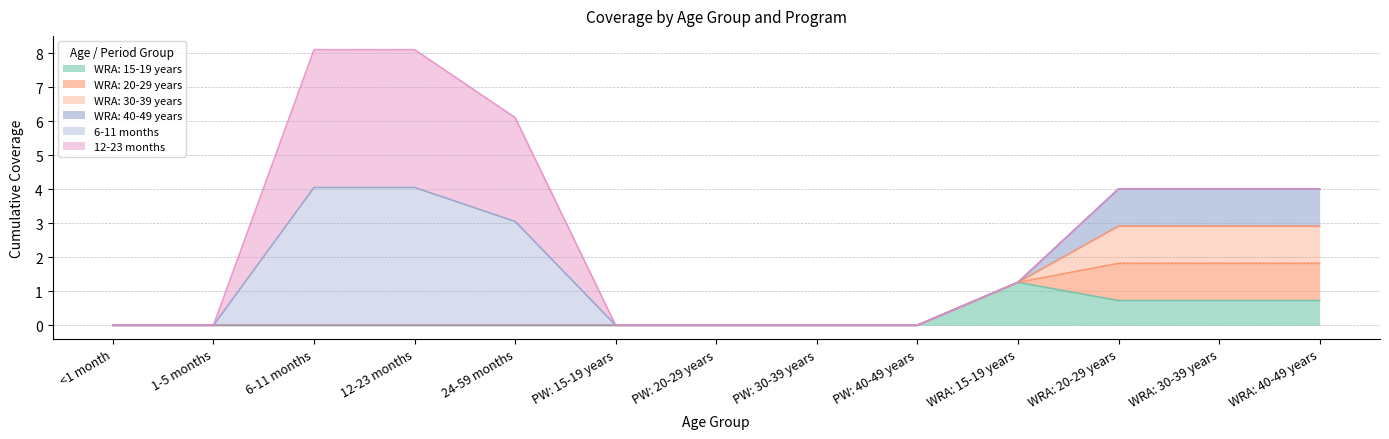

Is it true that 12-23 months equals 0.0 at WRA: 20-29 years?

True